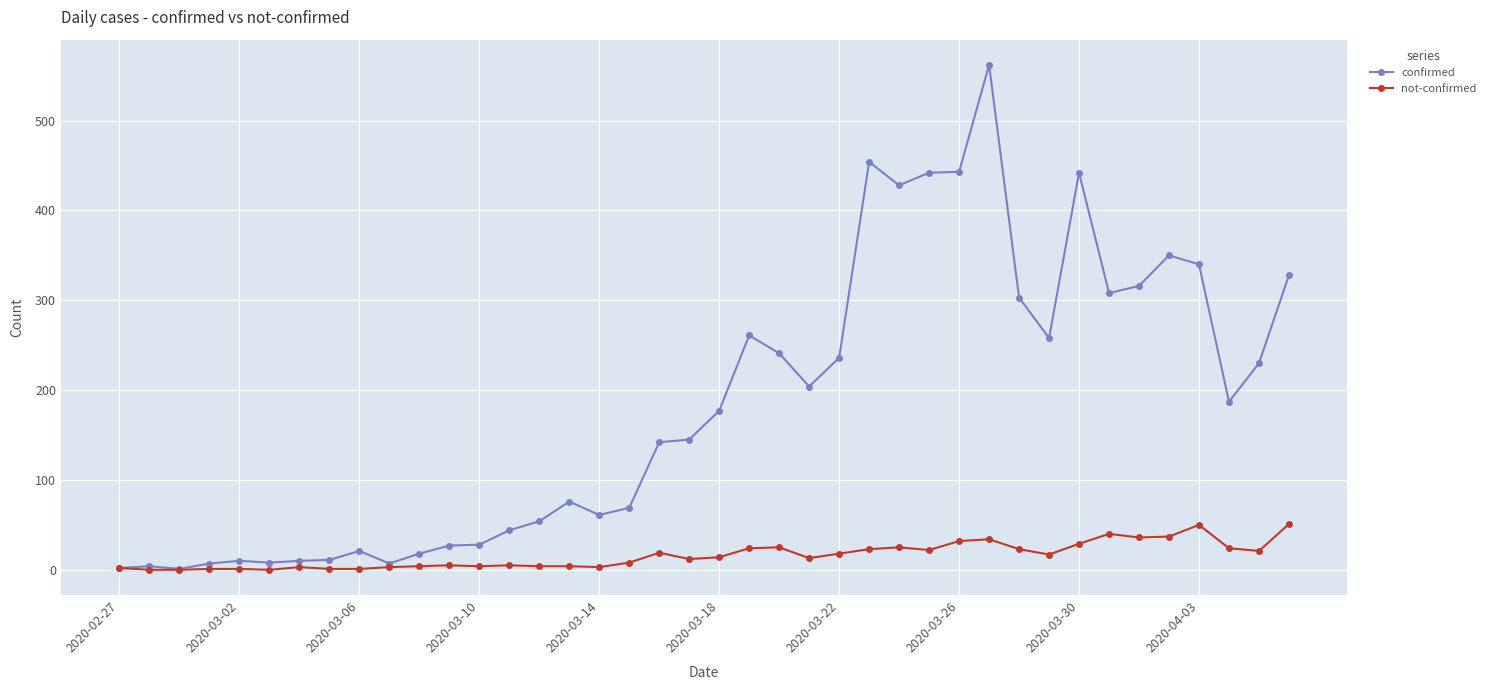

Rank the series by their average value, from lowest to highest.

not-confirmed, confirmed